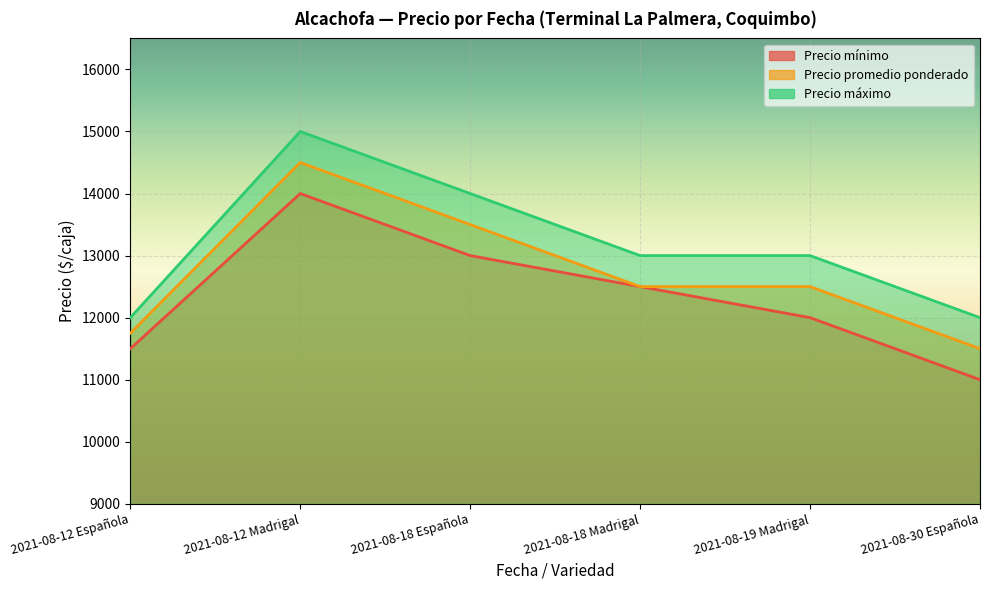

At which label is Precio máximo closest to 13500?

2021-08-18 Española